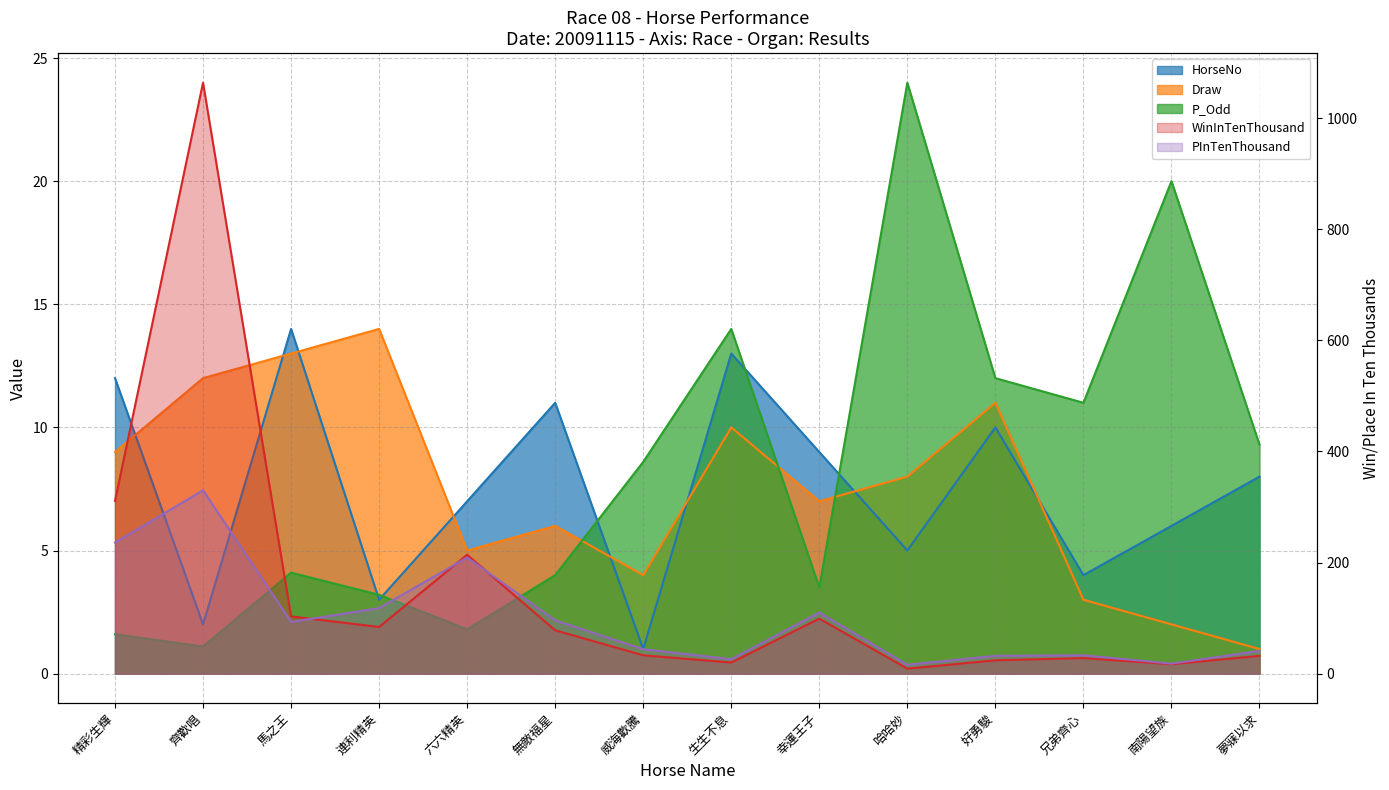

Which series has the largest range (max minus min)?

WinInTenThousand